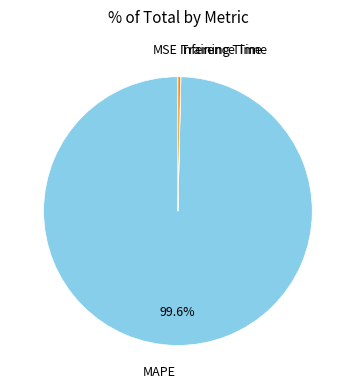

Between Inference Time and MAPE, which is larger?

MAPE